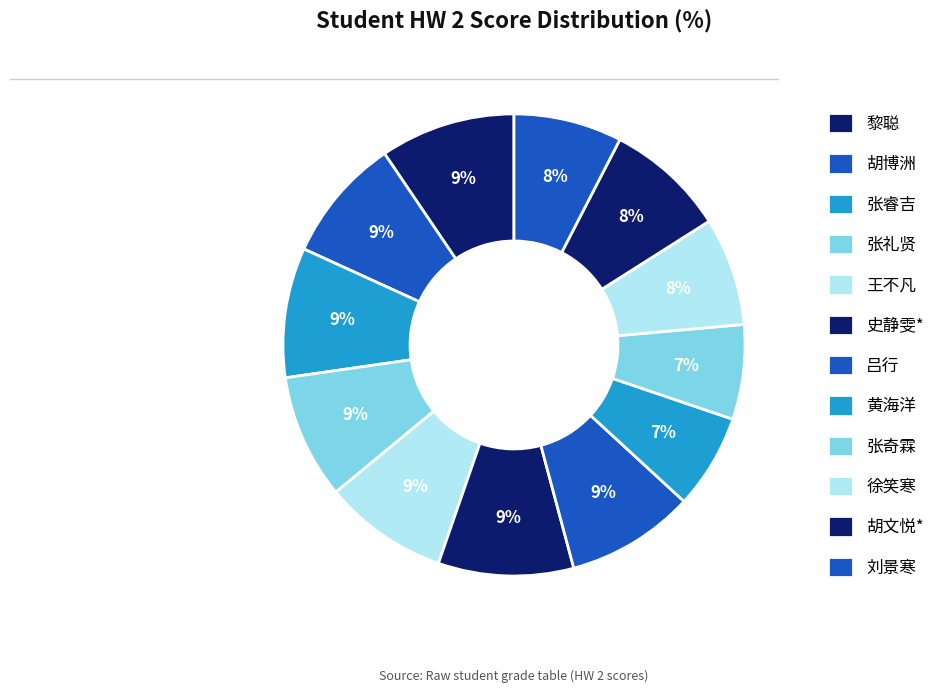

How many slices are in this pie chart?

12